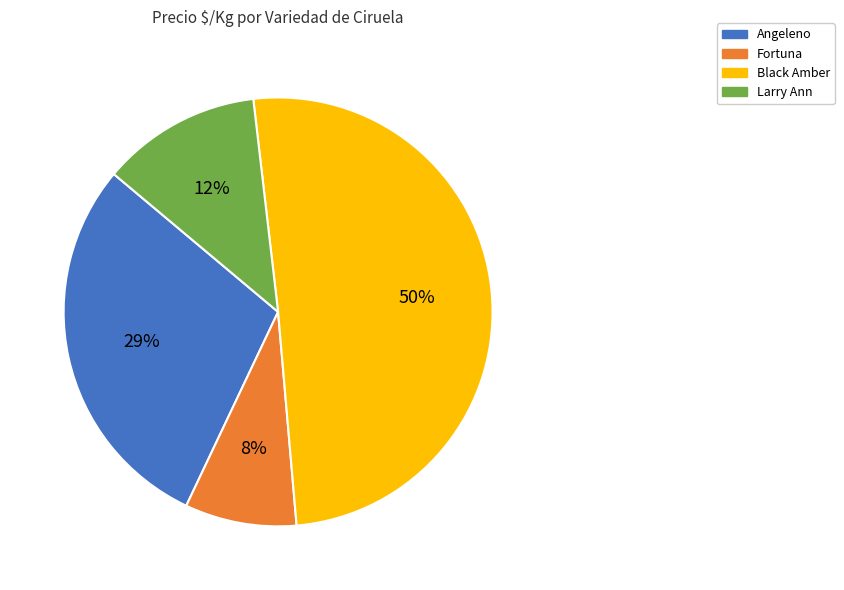

What is the largest slice in the pie chart?

Black Amber